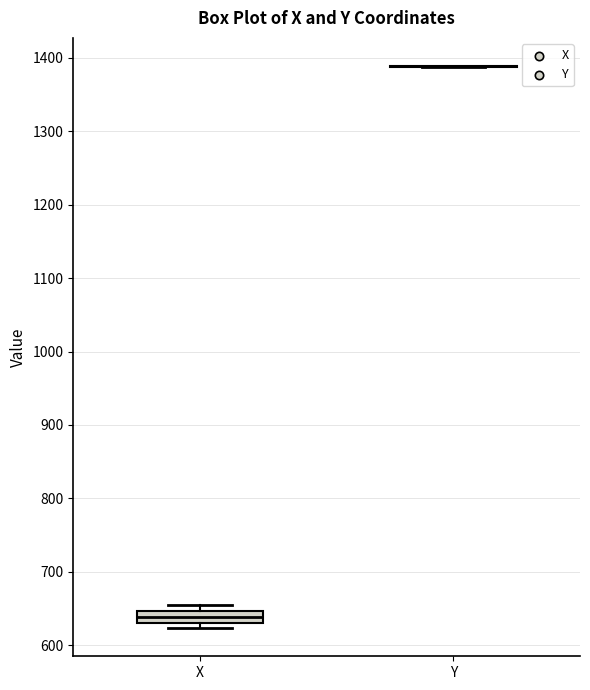

Comparing the boxes themselves (not the whiskers), which one is the tallest?

X